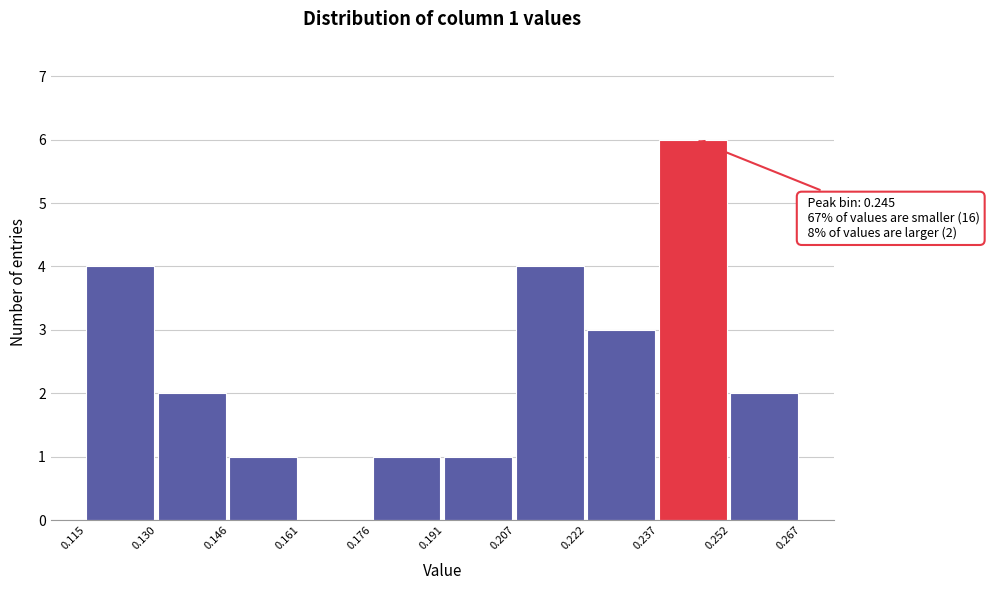

Which range on the x-axis has the tallest bar?

0.237 to 0.252